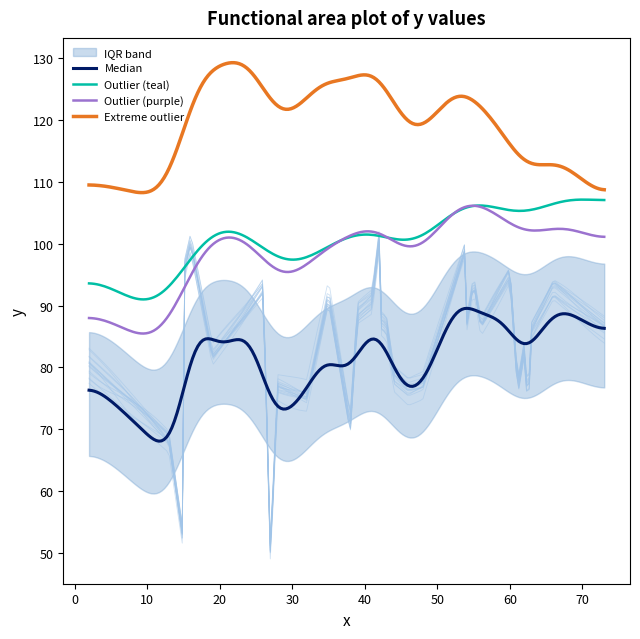

What is the minimum value for Extreme outlier?

108.2